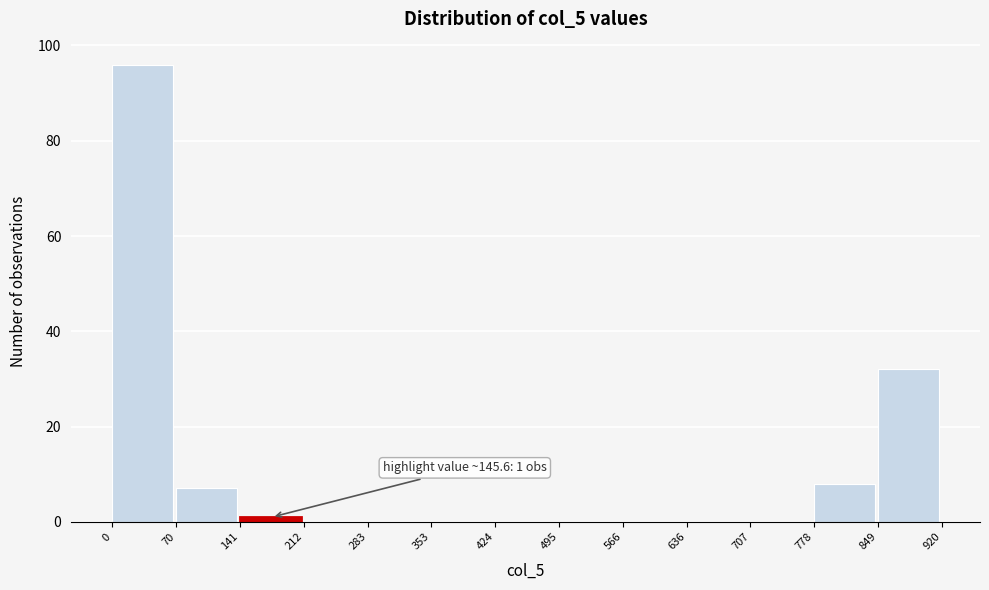

Over which range of the x-axis is the bar tallest?

0 to 70